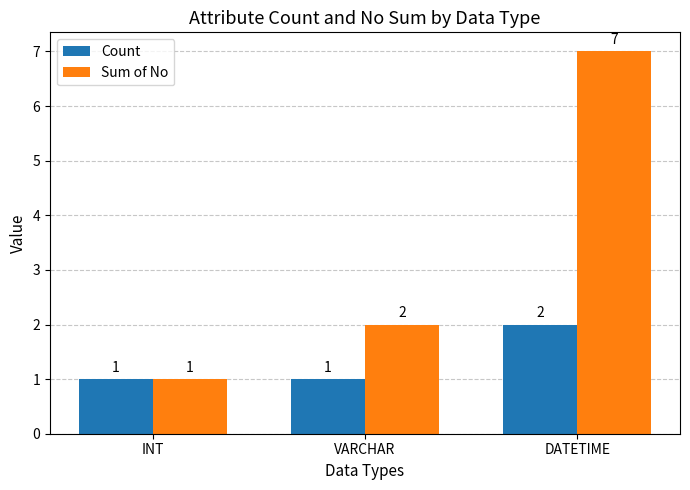

Which series has the largest range (max minus min)?

Sum of No